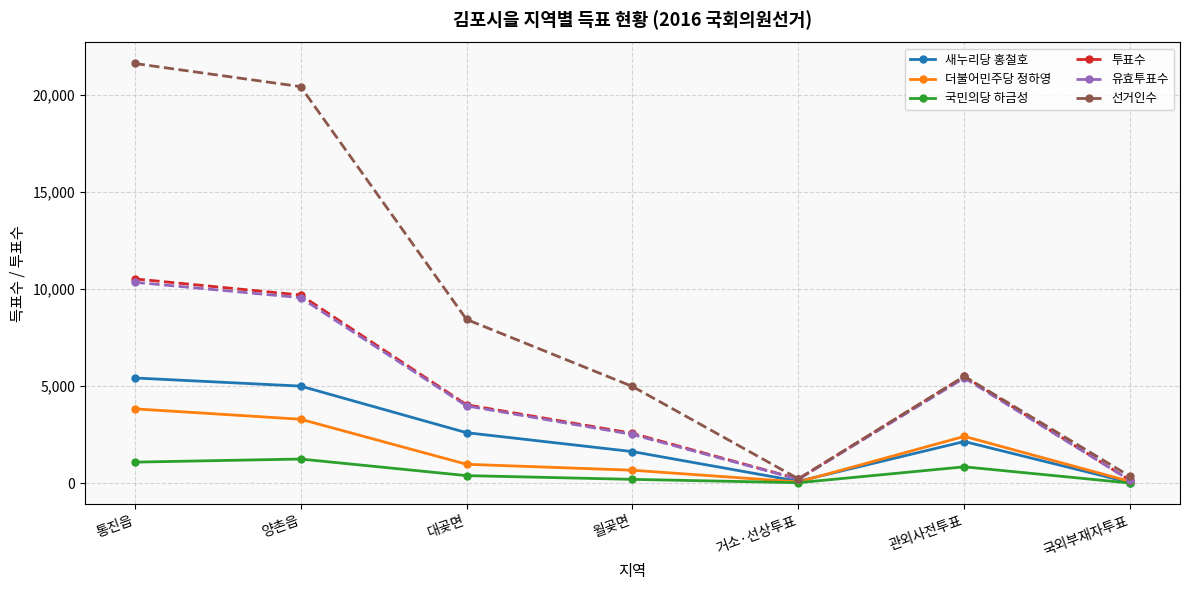

Which series changed the most between 거소·선상투표 and 관외사전투표?

투표수